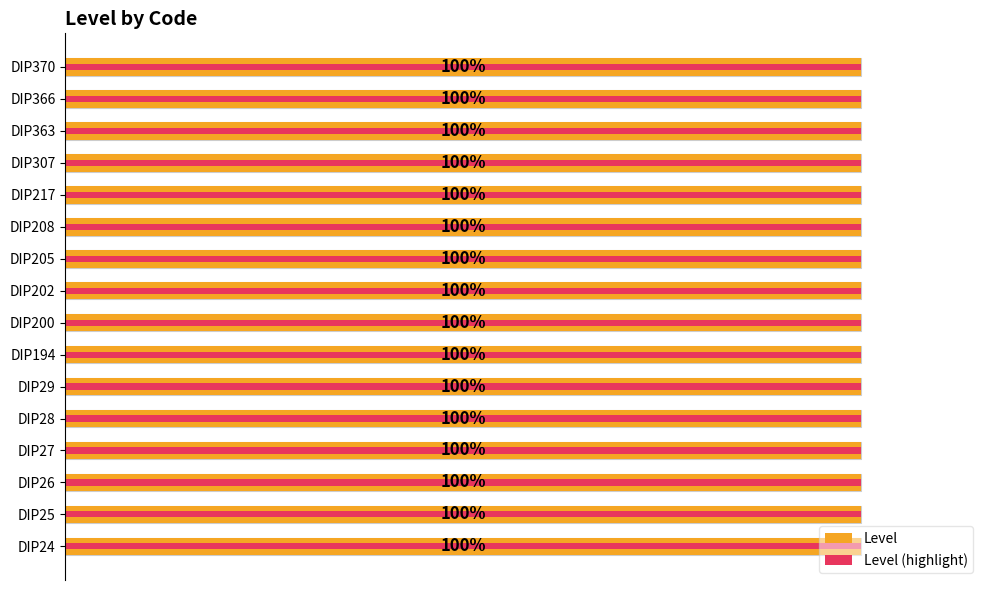

Rank the series by their average value, from lowest to highest.

Level (highlight), Level